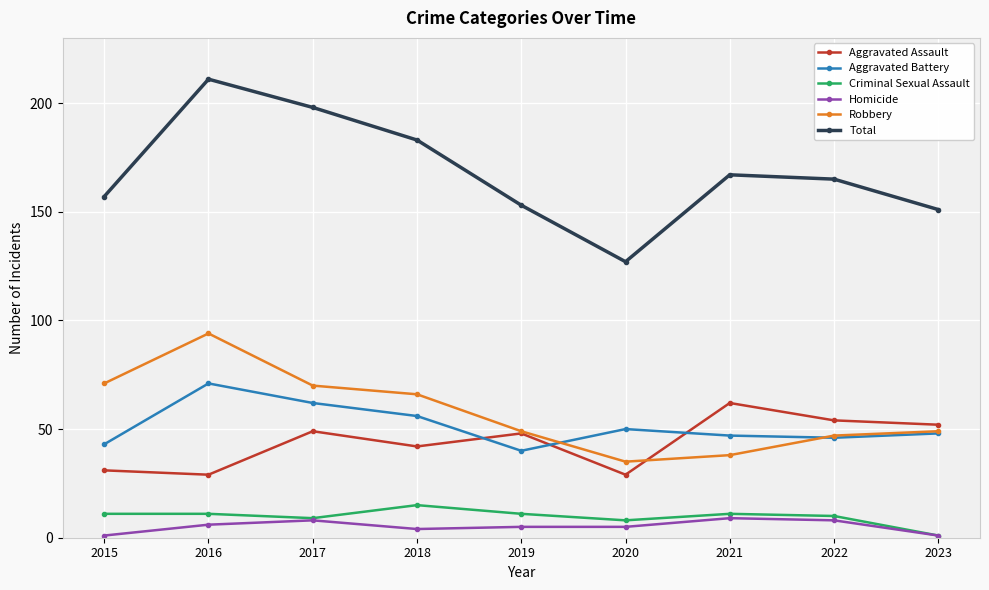

How many categories are shown in the chart?

9